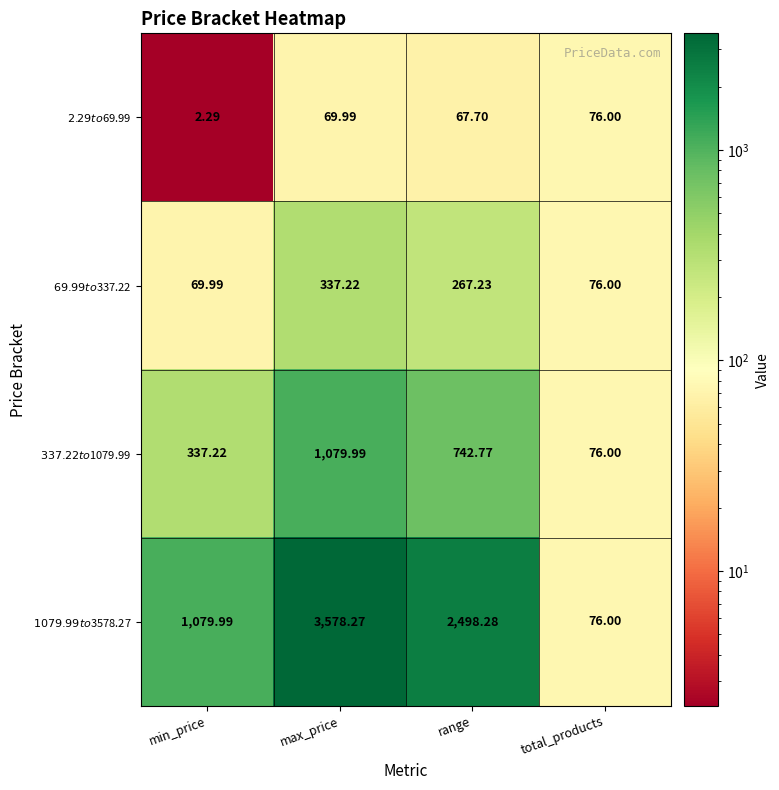

Rank the series by their maximum value, from lowest to highest.

$2.29 to $69.99, $69.99 to $337.22, $337.22 to $1079.99, $1079.99 to $3578.27